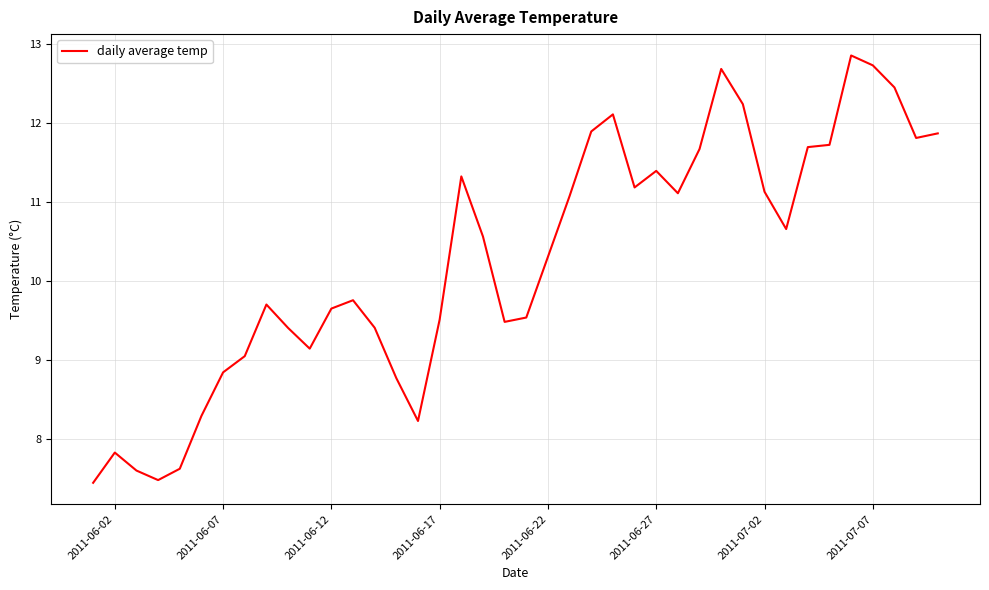

What is the difference between the maximum and minimum values?

5.4